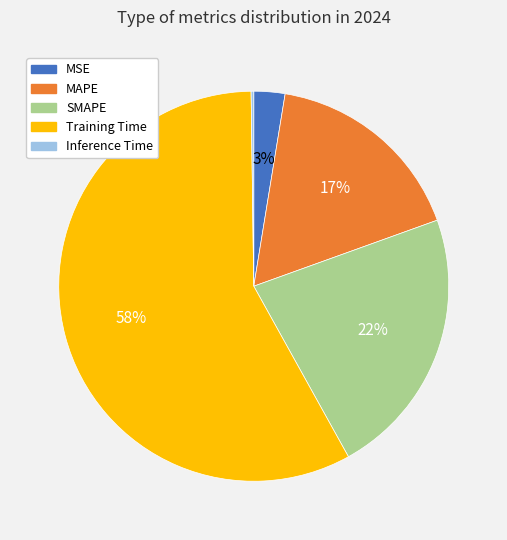

Combined, do SMAPE and Training Time account for over 50%?

Yes